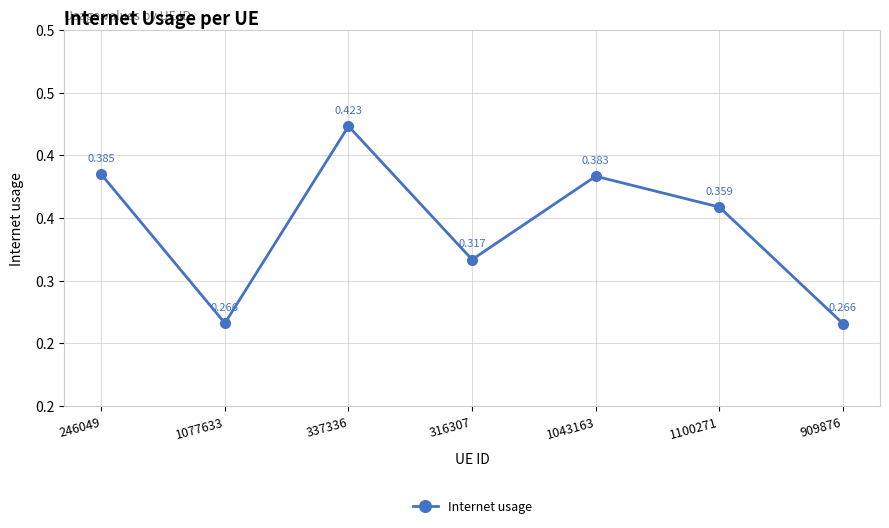

Does the chart have visible grid lines?

Yes